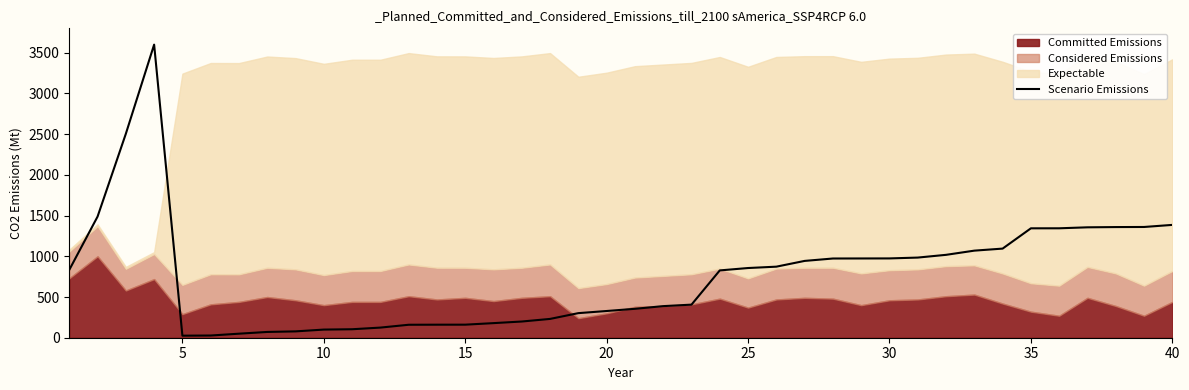

The value of Scenario Emissions at 20 is 328.2. True or false?

True